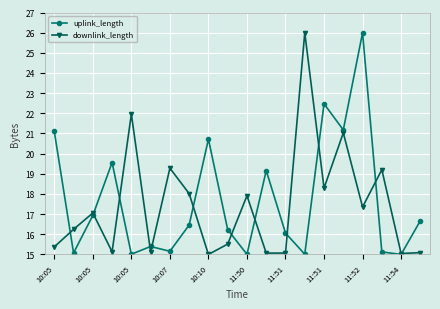

What is the value of the uplink_length point at the 12th from the left?

19.2